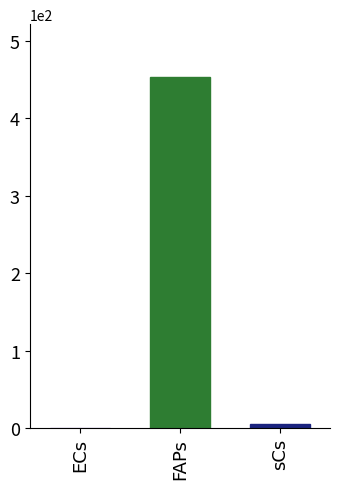

Which has a higher value, FAPs or ECs?

FAPs